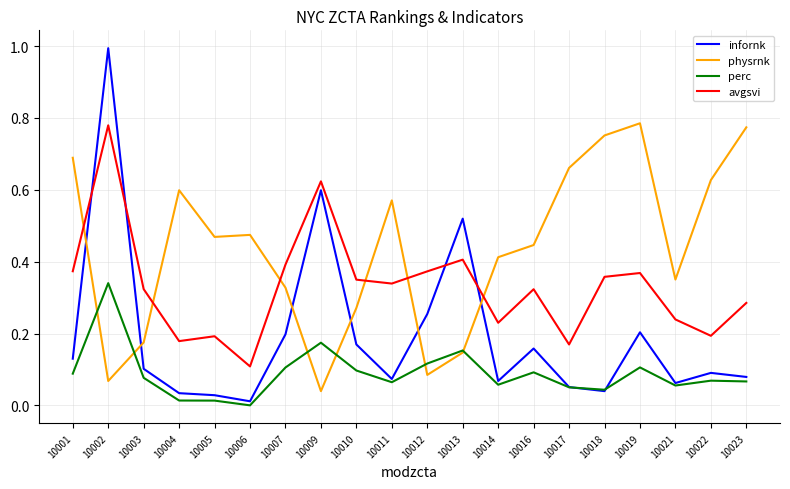

What is the total value across all series at 10019?

1.5